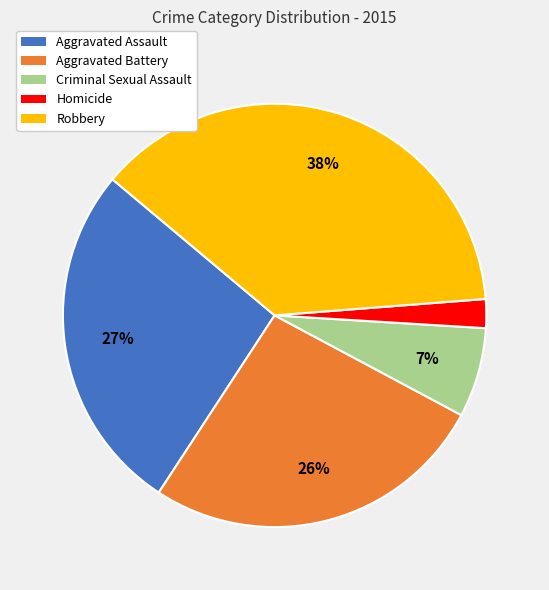

Which slice is the largest?

Robbery